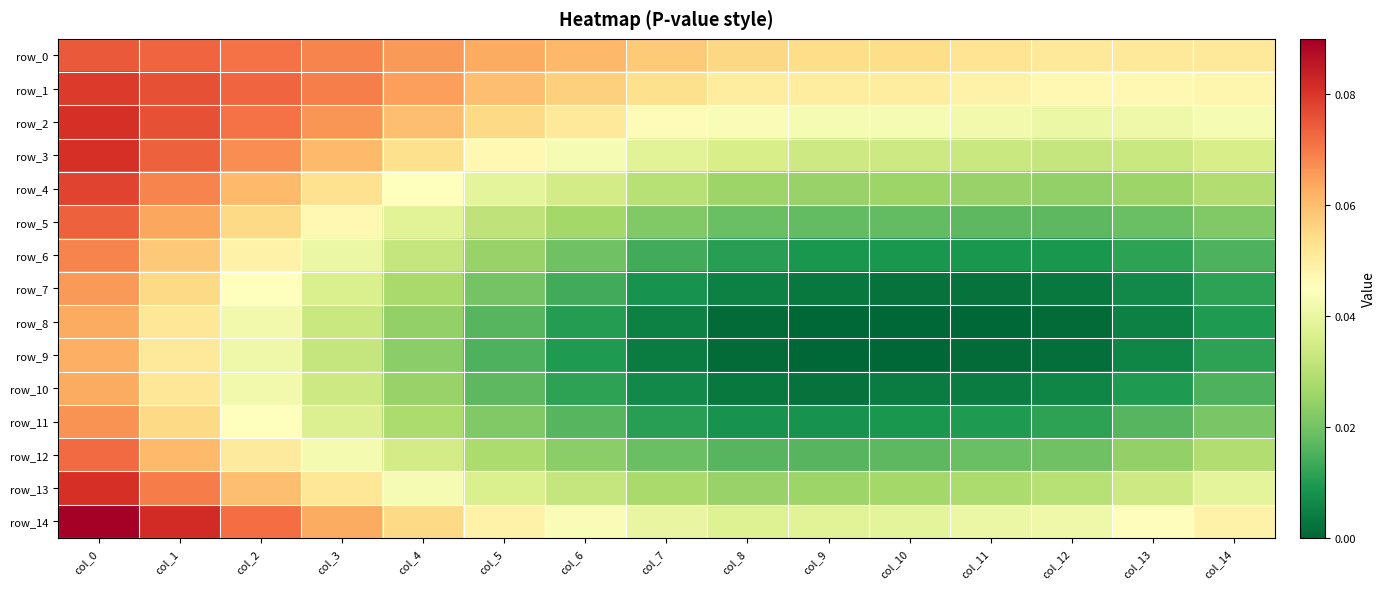

What is the sum of all row_8 values?

0.3